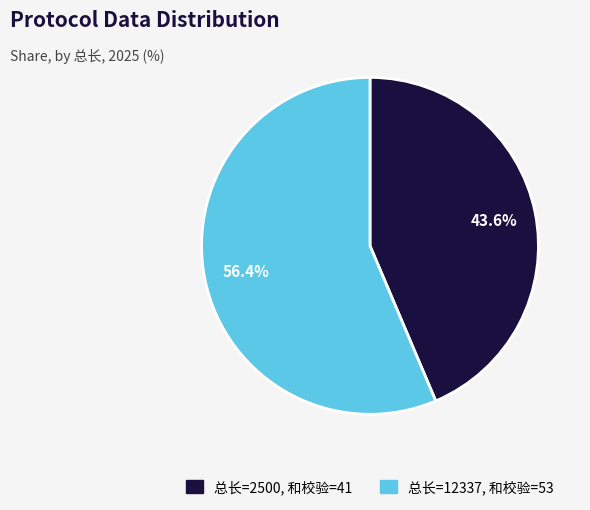

How many slices are in this pie chart?

2